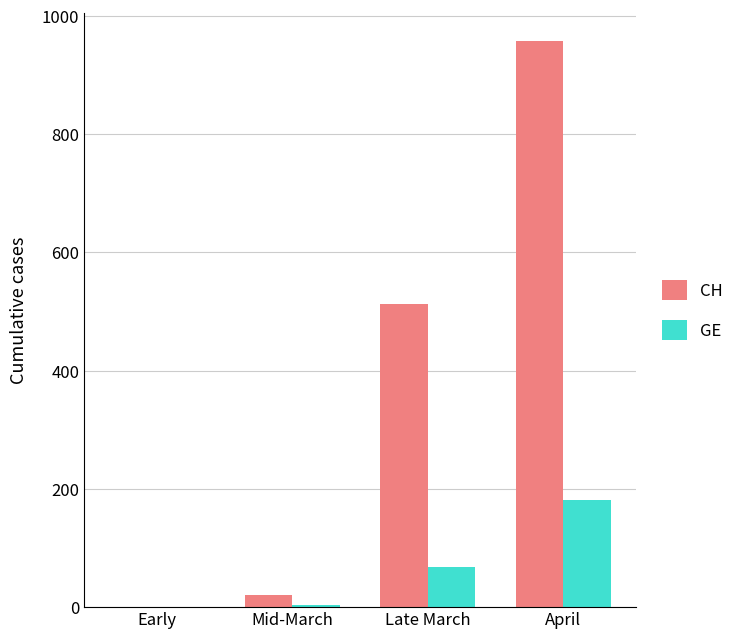

What are all the series names shown in the legend?

CH, GE